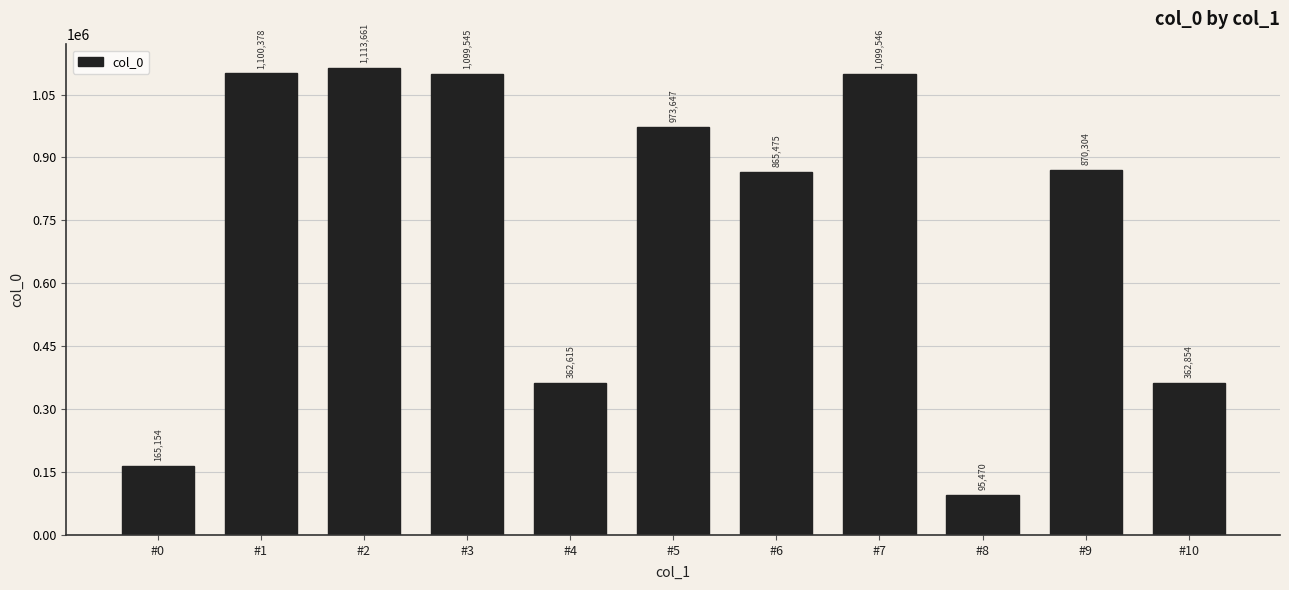

Rank the categories by value from lowest to highest.

#8, #0, #4, #10, #6, #9, #5, #3, #7, #1, #2